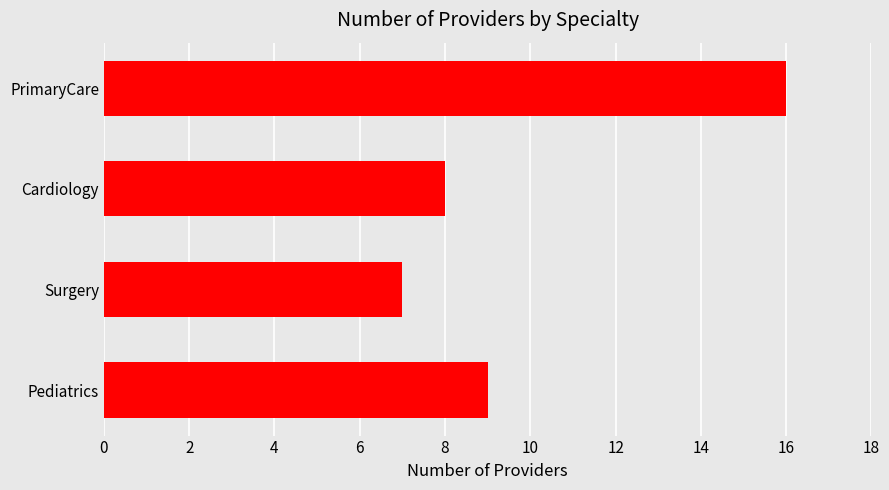

How many bars are there in total?

4